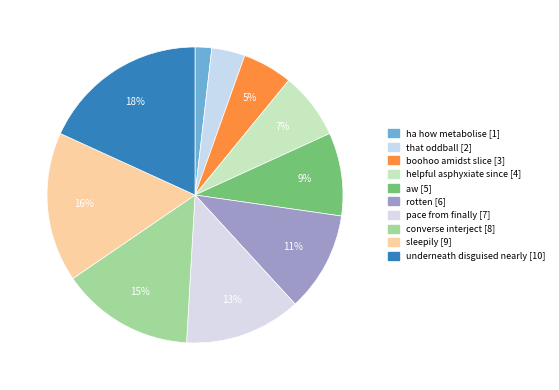

How many segments does this pie chart have?

10